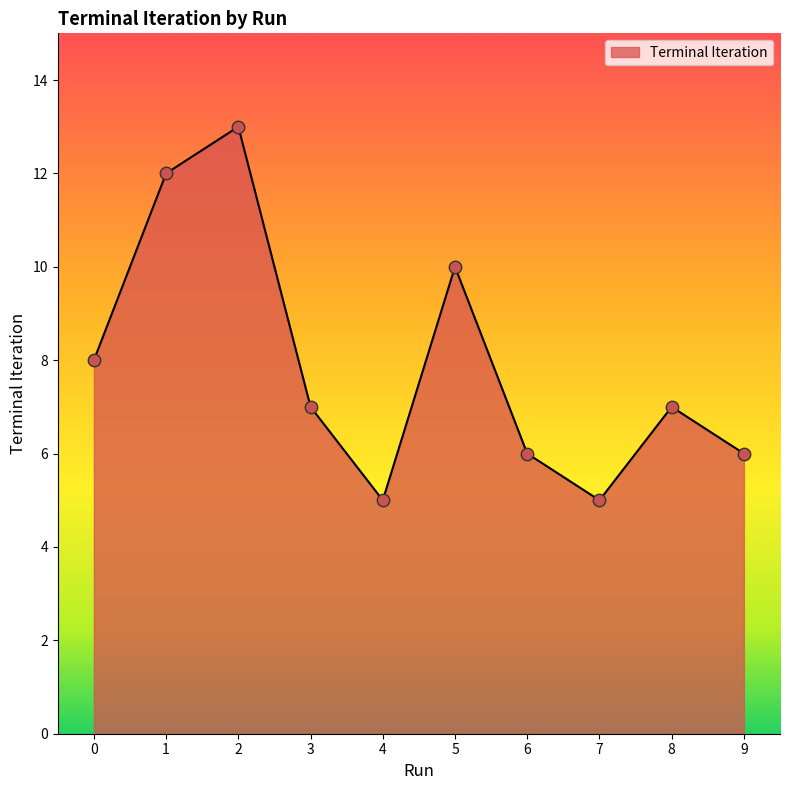

Between 9 and 2, which is larger?

2